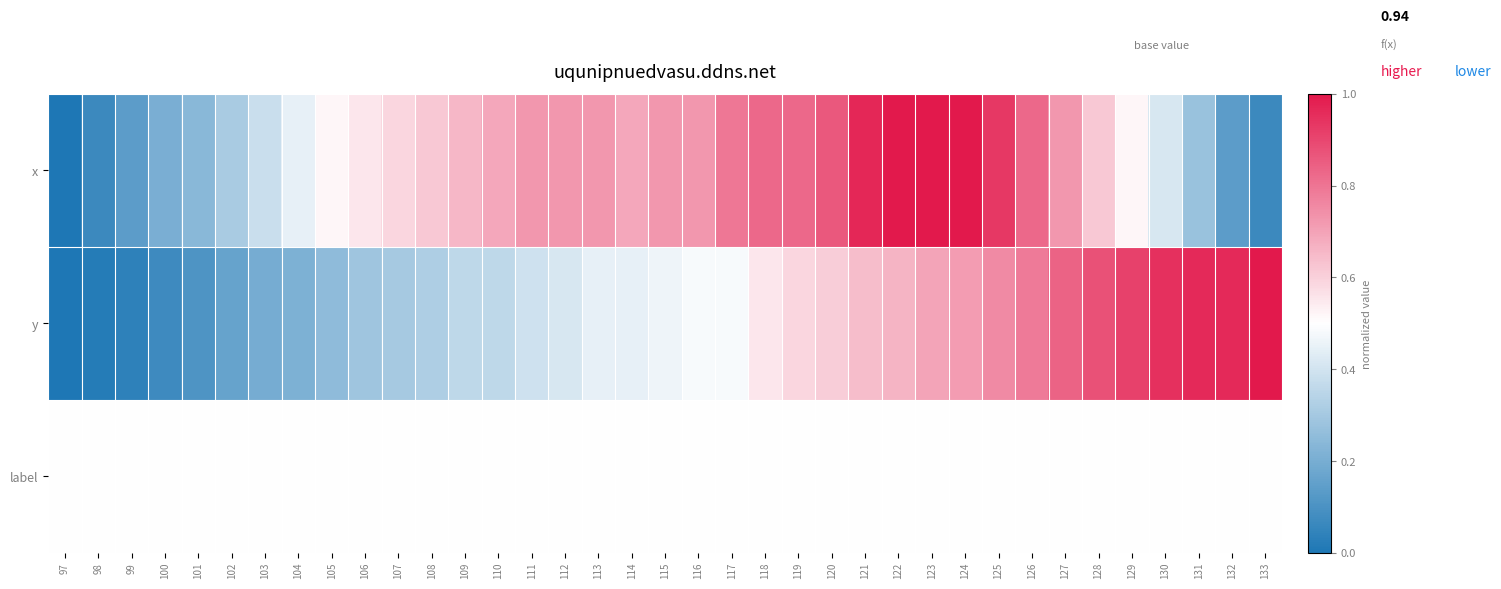

At how many categories does at least one series exceed 0?

37